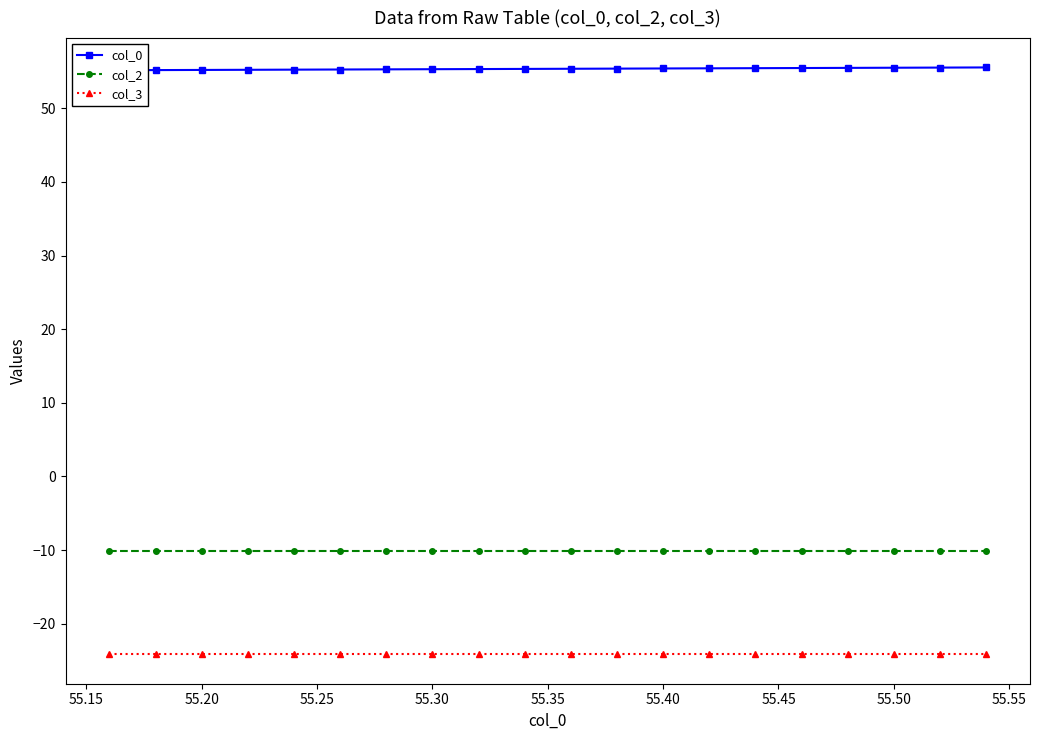

True or false: col_3 and col_2 cross at least once.

False